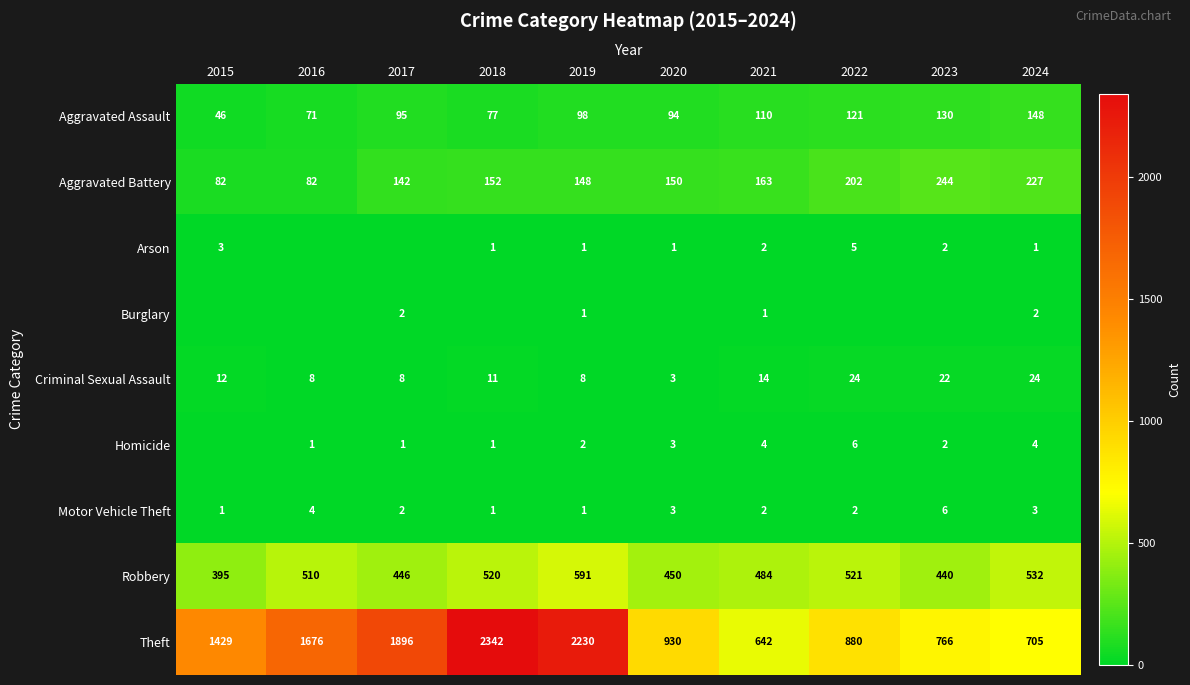

What is the highest value of the Aggravated Assault series?

148